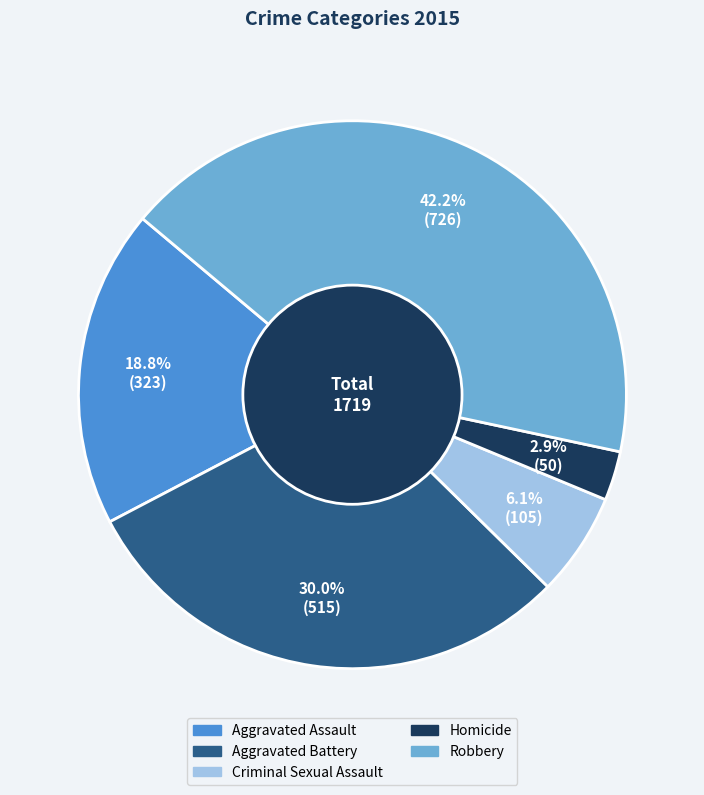

How many segments does this pie chart have?

5